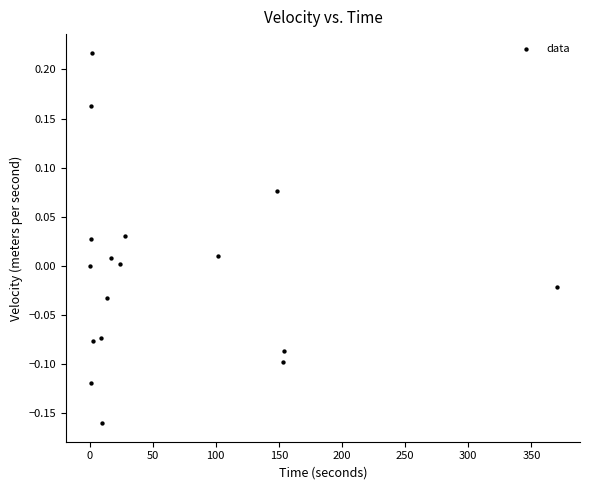

What is the range of X values (max minus min)?

370.0